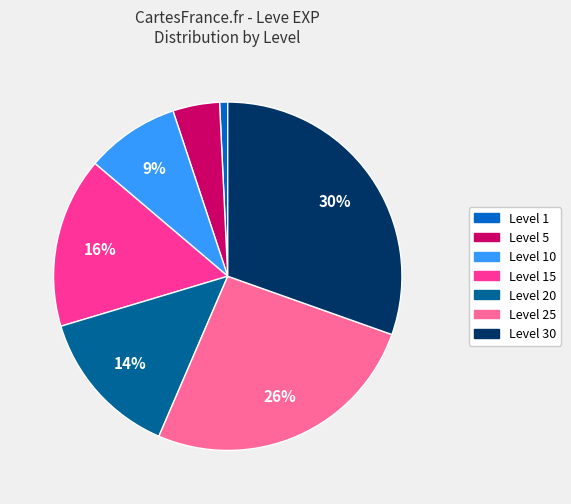

Is there any slice that represents more than half of the pie?

No